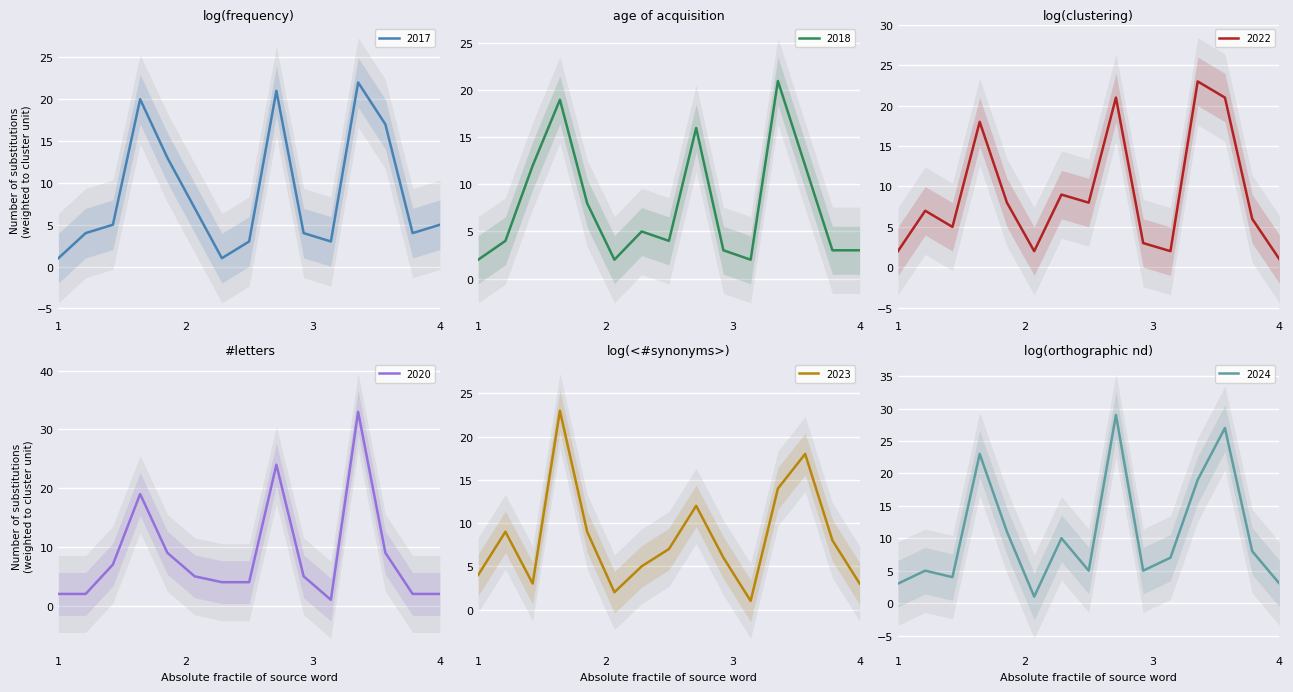

How many data points in 2017 are less than 5?

7